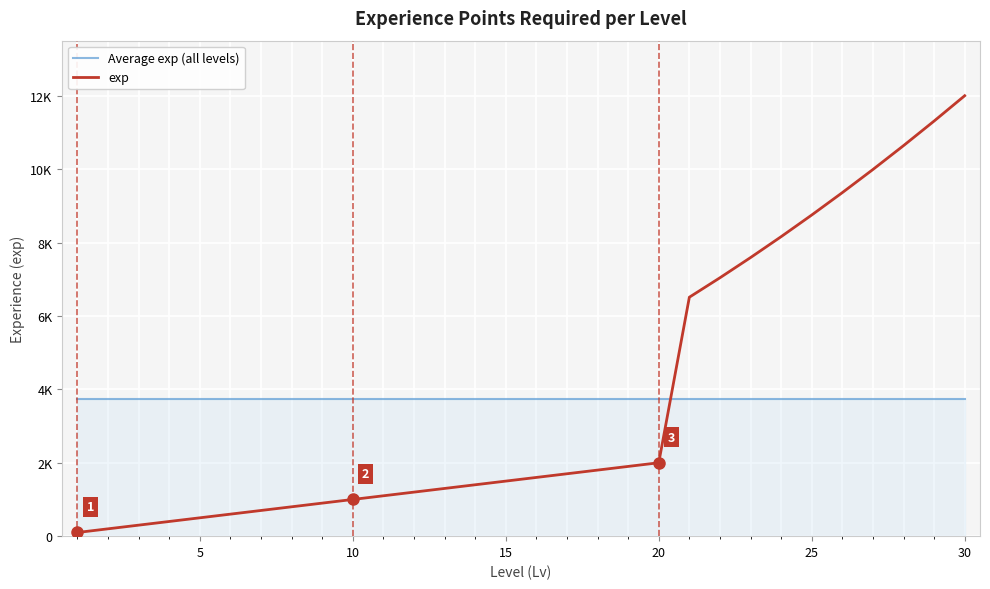

What is the value of the exp point at the 8th from the left?

800